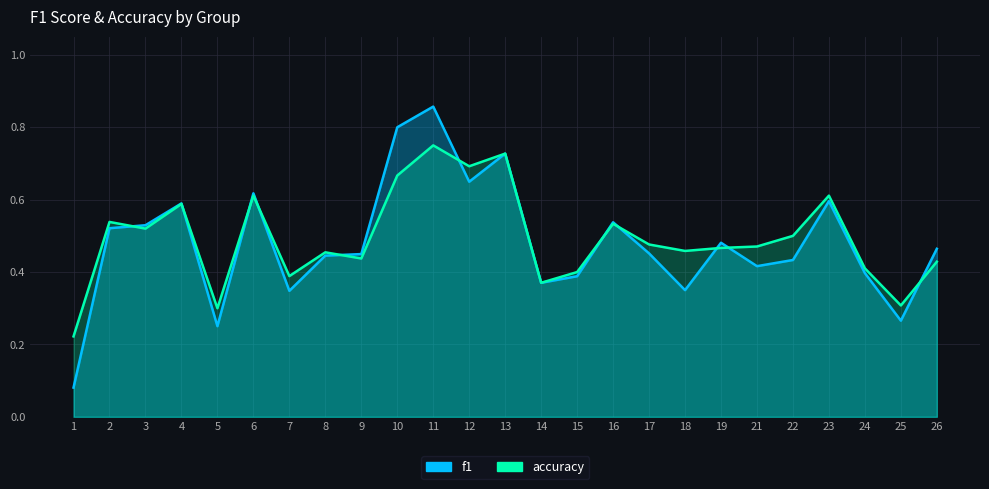

At which category does the chart reach its peak across all series?

11